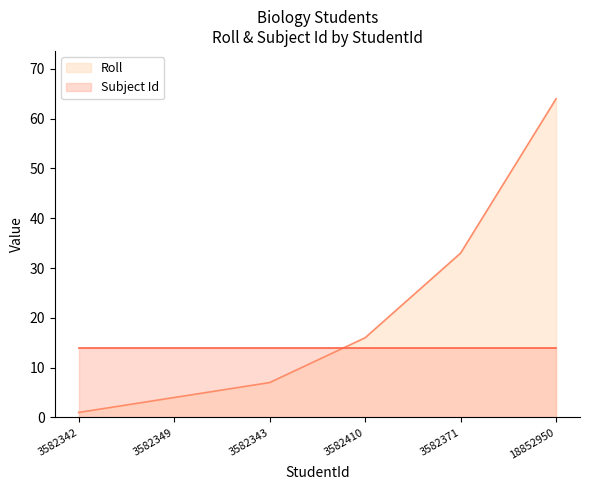

Where is the data nearest to the value 32?

3582371